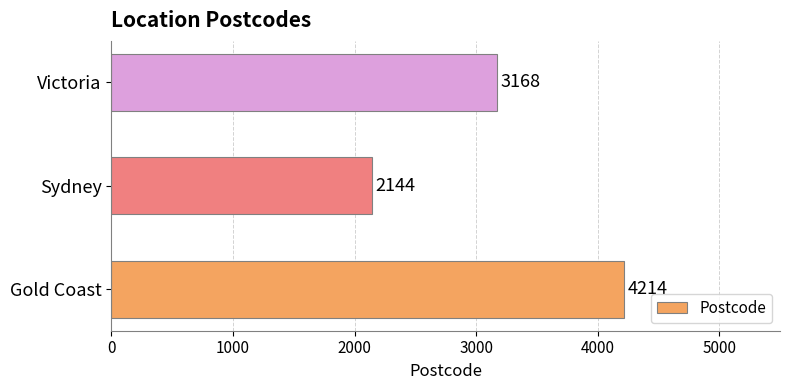

Count the number of data series in this chart.

1